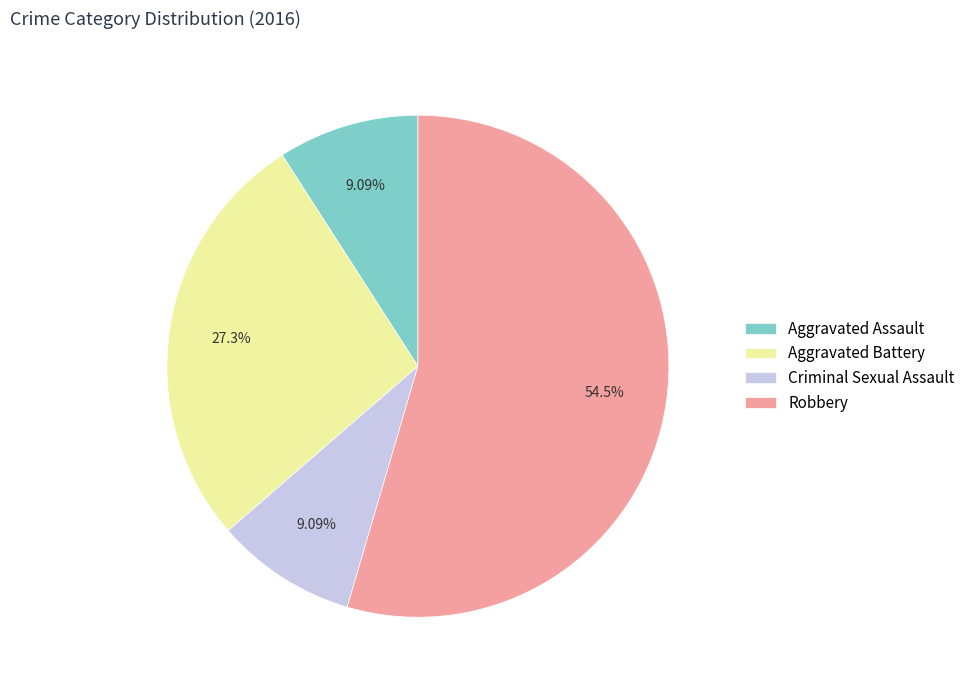

Which category accounts for the majority?

Robbery